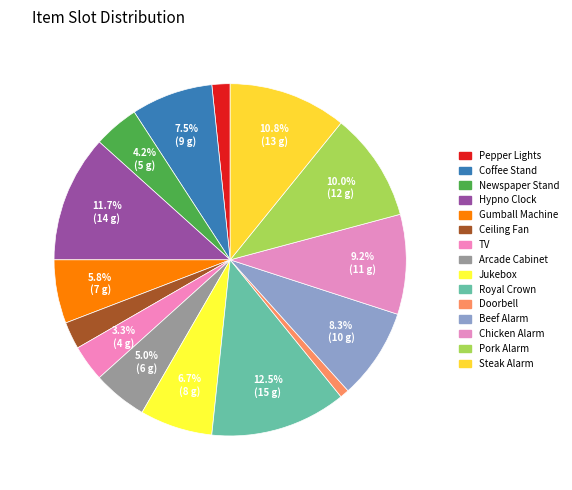

How many slices are in this pie chart?

15